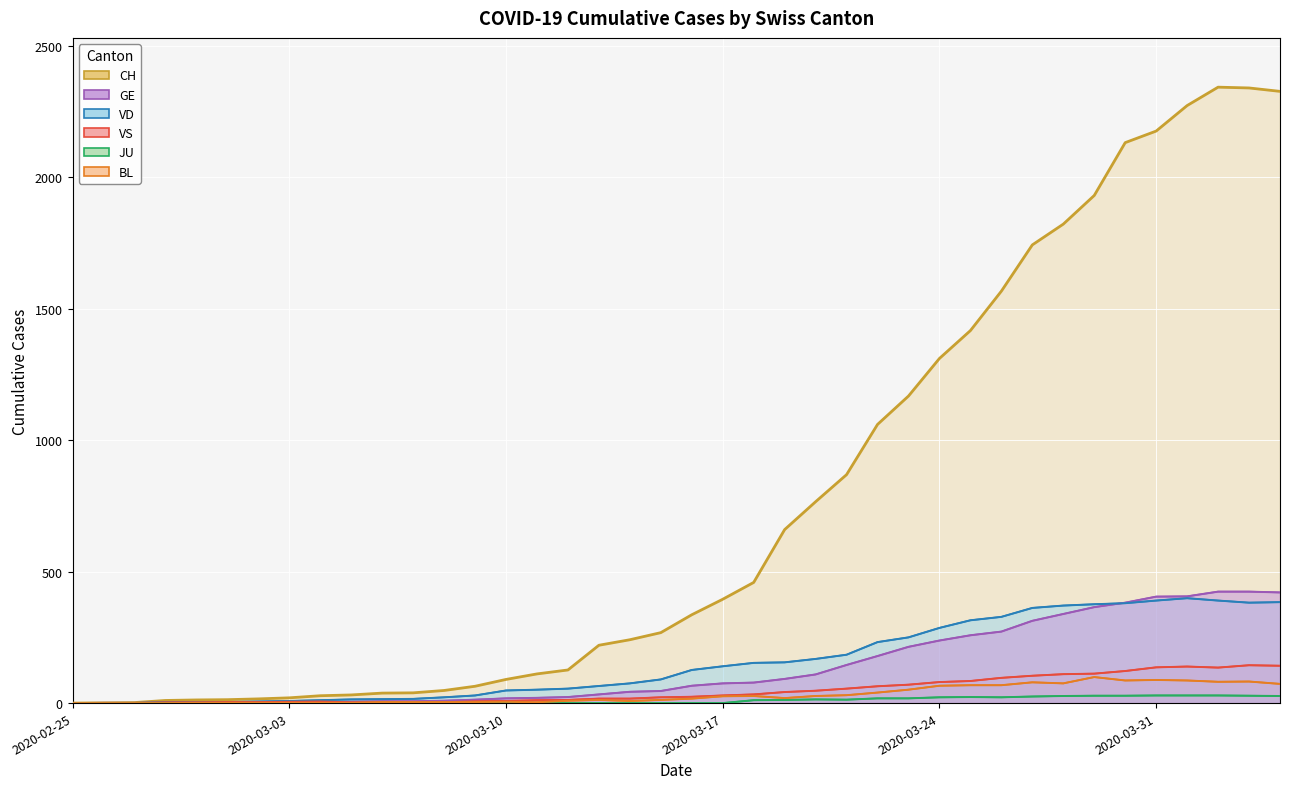

Is the value of CH at 2020-04-04 greater than the value of BL at 2020-03-02?

Yes